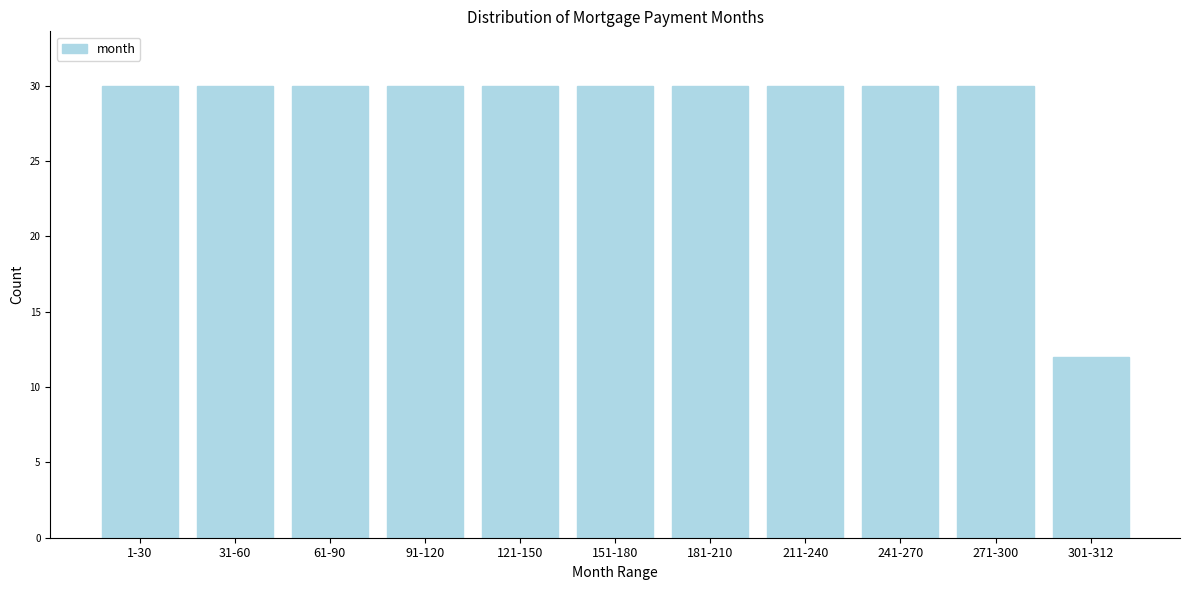

Reading left to right, extract all data points from this chart.

1-30=30	31-60=30	61-90=30	91-120=30	121-150=30	151-180=30	181-210=30	211-240=30	241-270=30	271-300=30	301-312=12